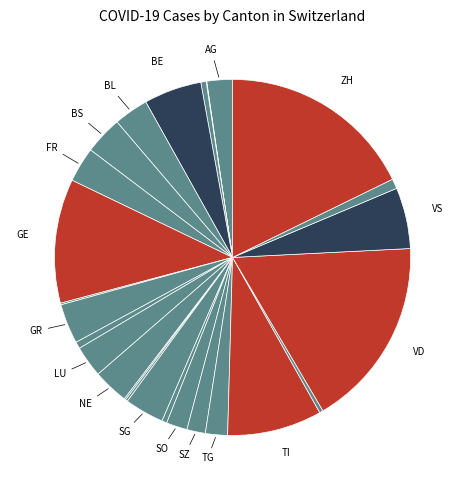

Does any single category account for the majority?

No